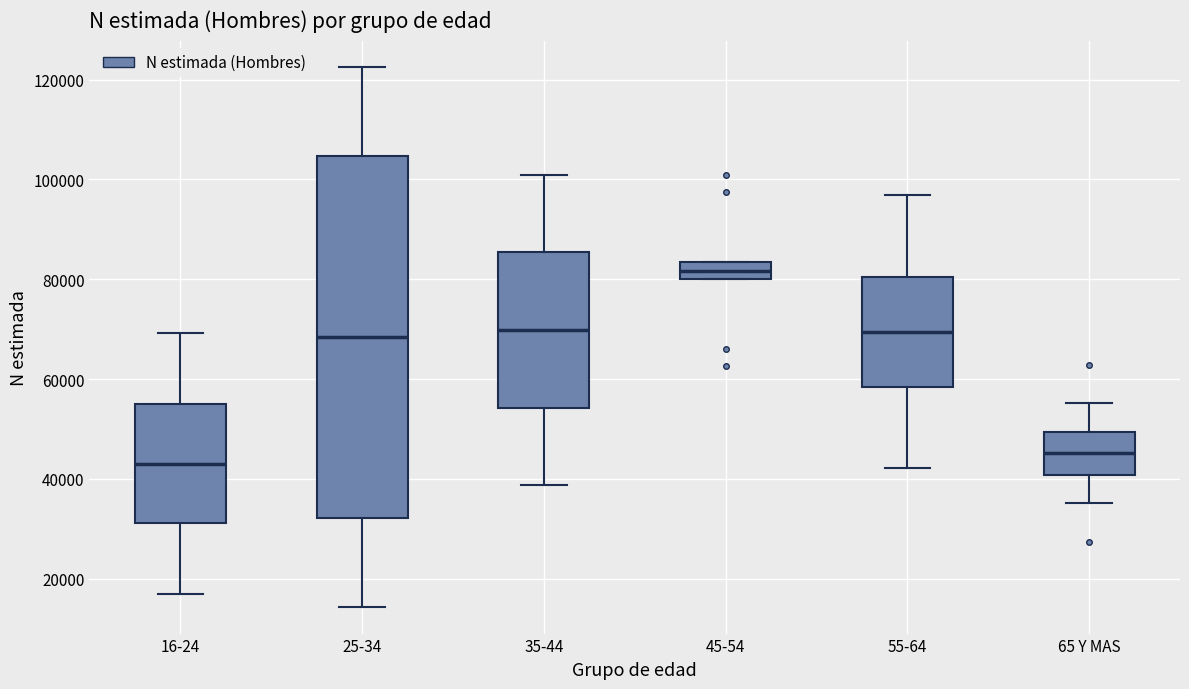

Which box's median line is the highest?

45-54